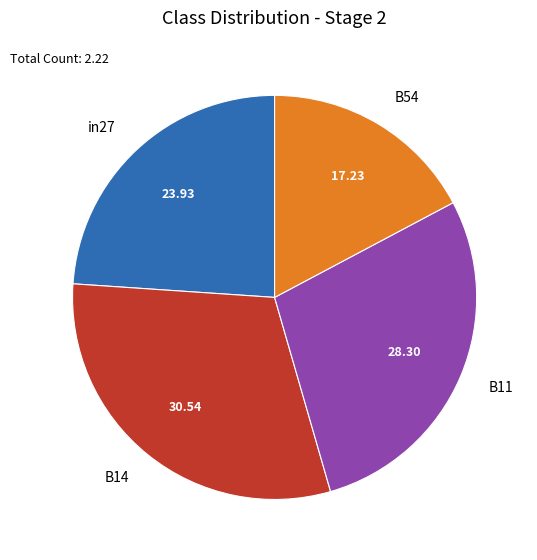

Is there a majority slice in this chart?

No